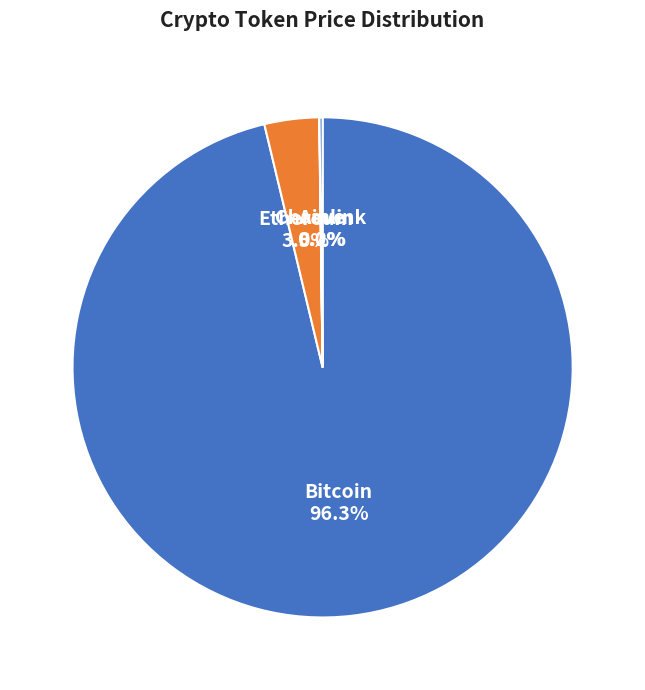

Is there a majority slice in this chart?

Yes